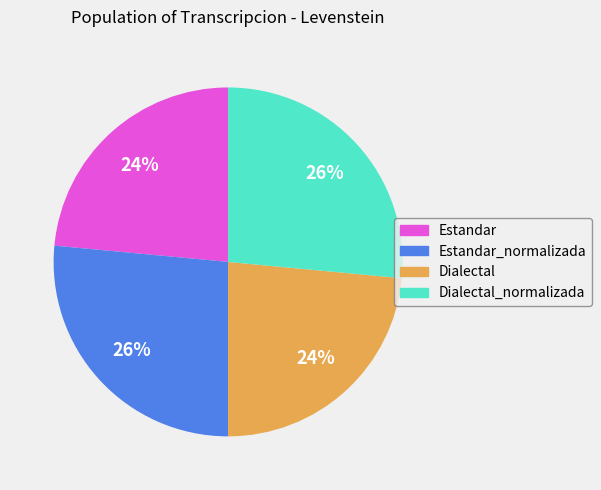

Count the number of slices in the pie.

4